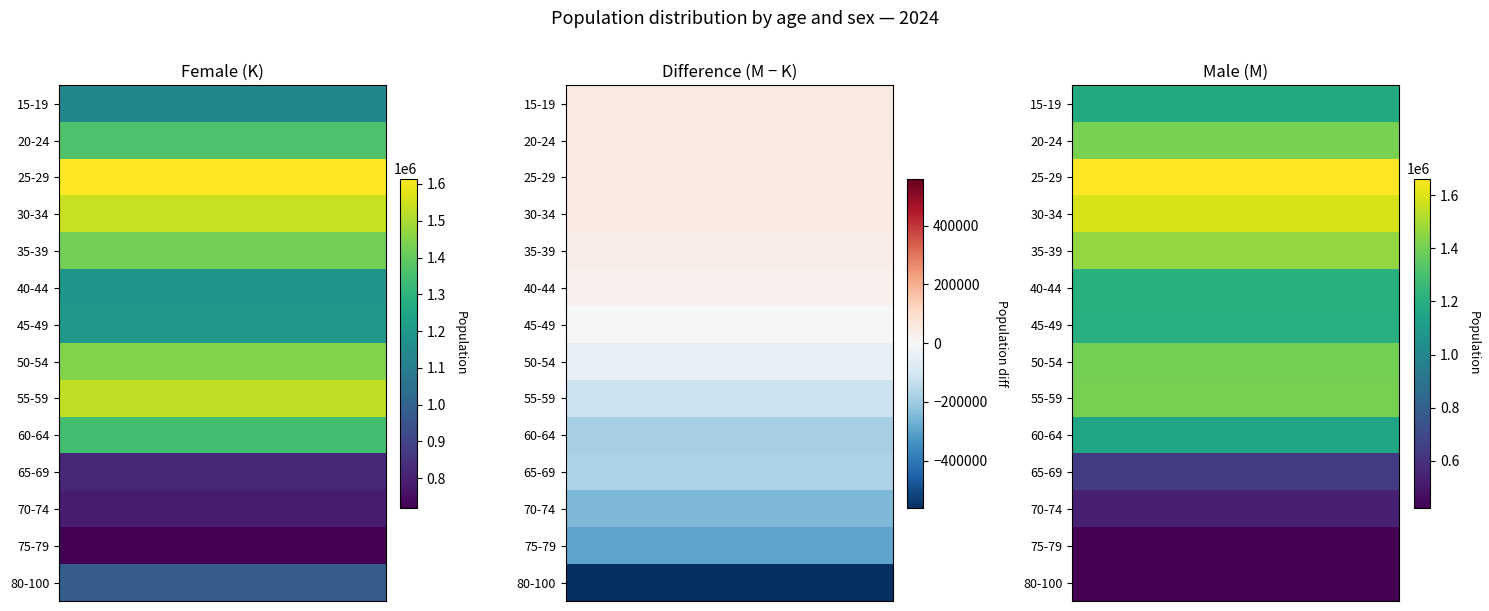

Reading left to right, list all the values displayed in this chart.

K: 15-19=1131077.3	20-24=1363470.0	25-29=1614627.6	30-34=1541068.4	35-39=1422315.3	40-44=1188521.7	45-49=1200539.3	50-54=1448390.6	55-59=1529075.2	60-64=1342334.5	65-69=817443.1	70-74=787781.0	75-79=719284.1	80-100=983115.7
M: 15-19=1179683.0	20-24=1414775.8	25-29=1662231.4	30-34=1587536.3	35-39=1461507.4	40-44=1211018.5	45-49=1204135.3	50-54=1401242.6	55-59=1408692.4	60-64=1155506.4	65-69=638652.8	70-74=534281.8	75-79=424126.9	80-100=423655.5